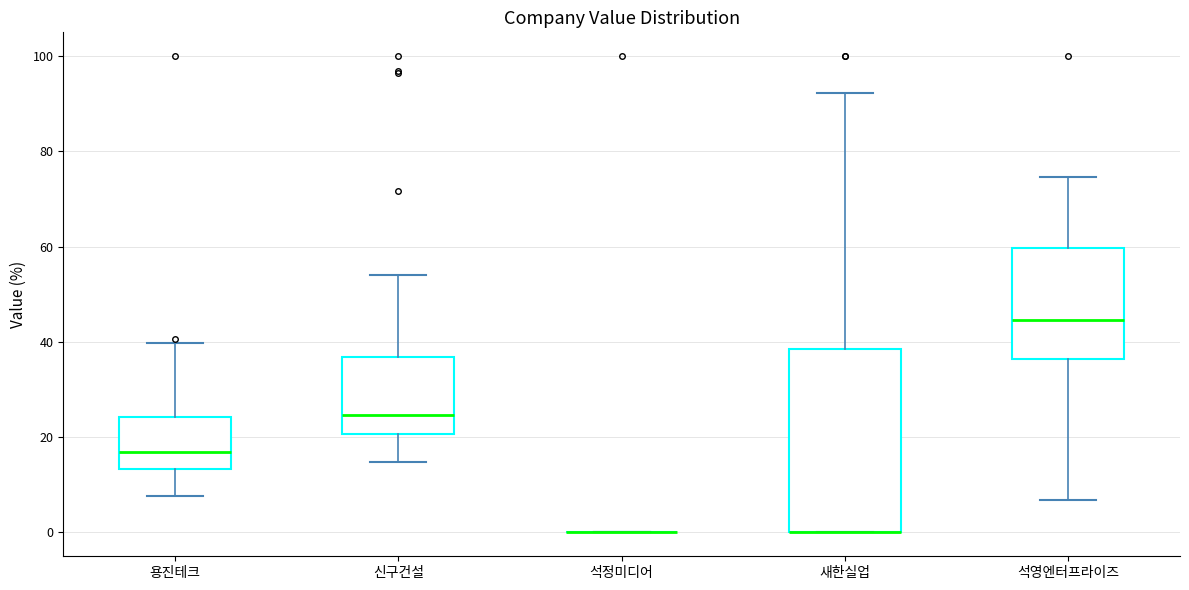

Reading left to right, transcribe this box plot: for each box, give where its median line is, the range the box spans, and where its two whiskers end, as read against the y-axis. The values are not printed on the chart, so give them approximately, as read against the axis.

용진테크: median 16, box 14 to 24, whiskers 8 to 40
신구건설: median 24, box 20 to 36, whiskers 14 to 54
석정미디어: box collapsed to a line at 0, whiskers 0 to 0
새한실업: median 0 (drawn on the box's lower edge), box 0 to 38, whiskers 0 to 92
석영엔터프라이즈: median 44, box 36 to 60, whiskers 6 to 74